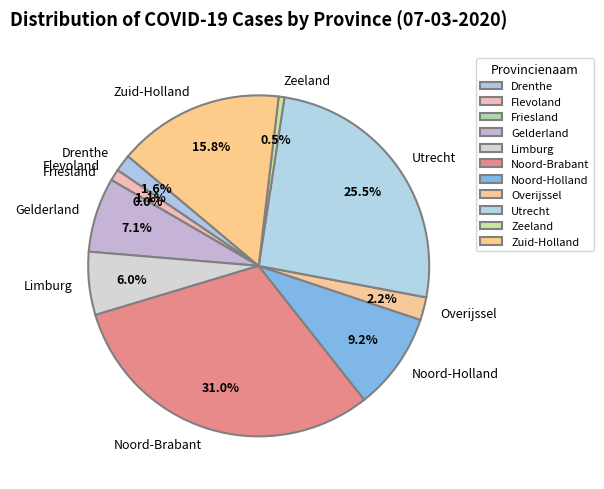

To the nearest percent, what percentage of the pie is Drenthe?

2%